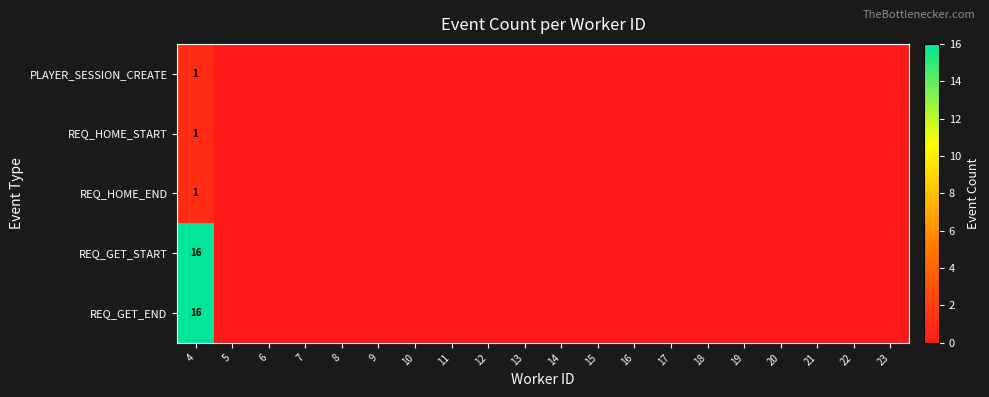

True or false: REQ_GET_START has a value of 0 at 8.

True